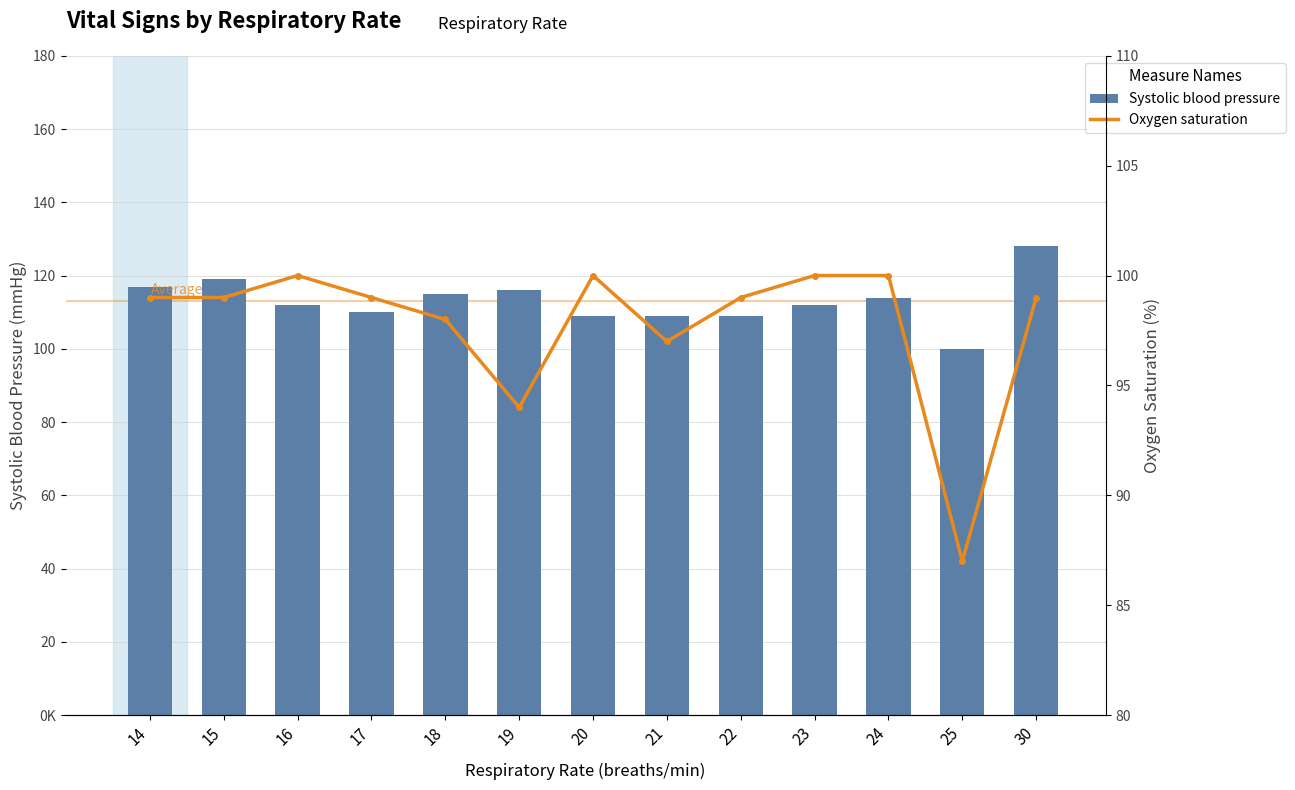

Reading left to right, list all the values displayed in this chart.

Systolic blood pressure: 14=117	15=119	16=112	17=110	18=115	19=116	20=109	21=109	22=109	23=112	24=114	25=100	30=128
Oxygen saturation: 14=99	15=99	16=100	17=99	18=98	19=94	20=100	21=97	22=99	23=100	24=100	25=87	30=99